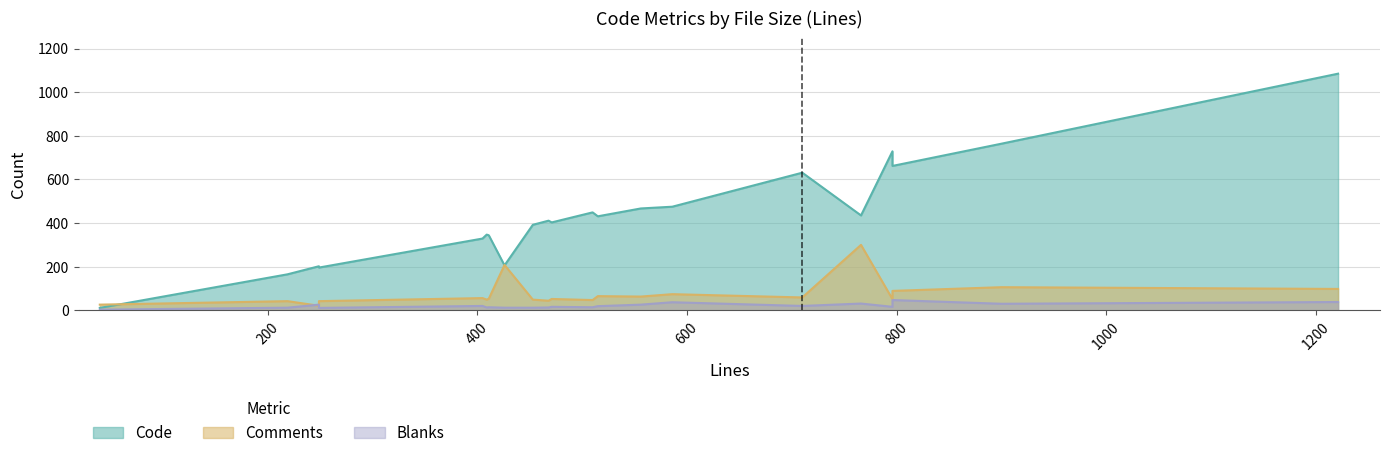

Which series has the widest spread of values?

Code